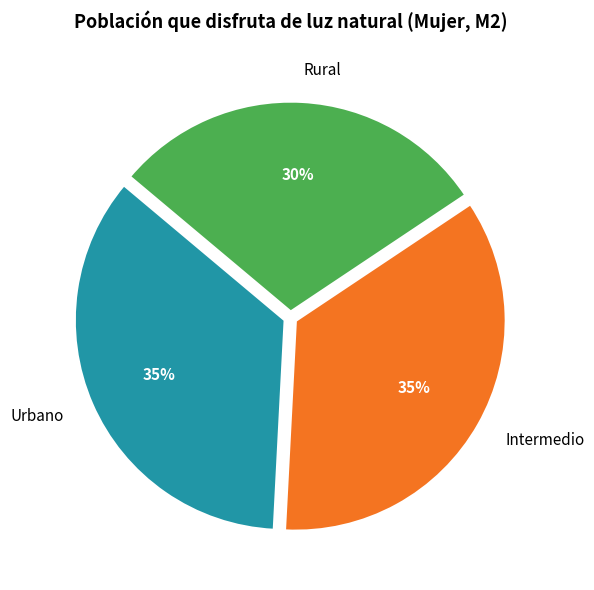

What is the smallest slice in the pie chart?

Rural